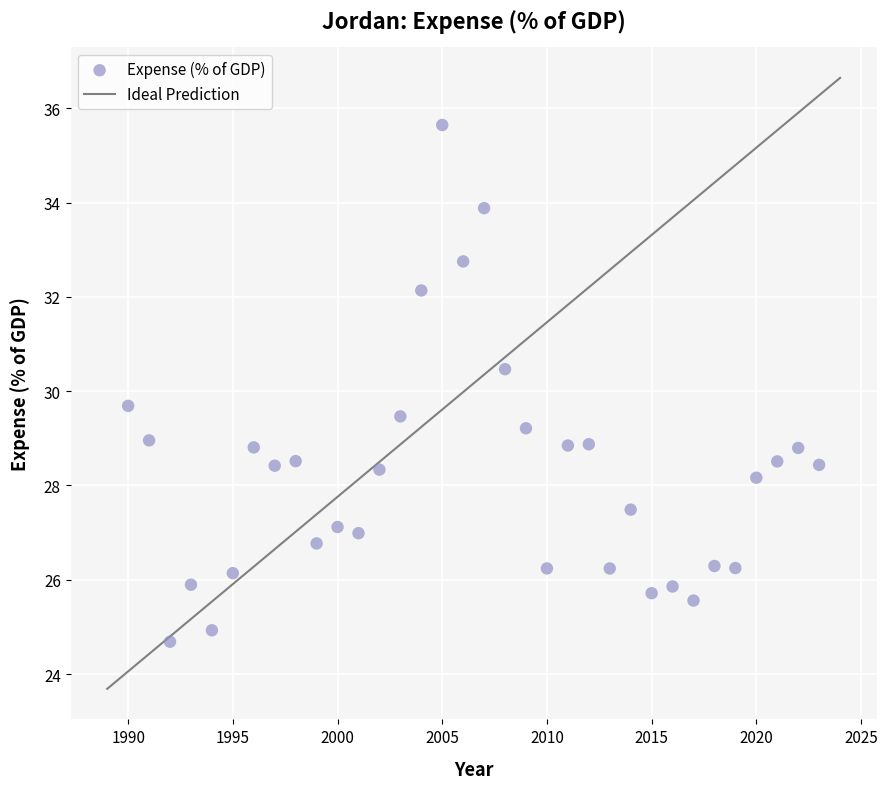

What is the range of X values (max minus min)?

33.0